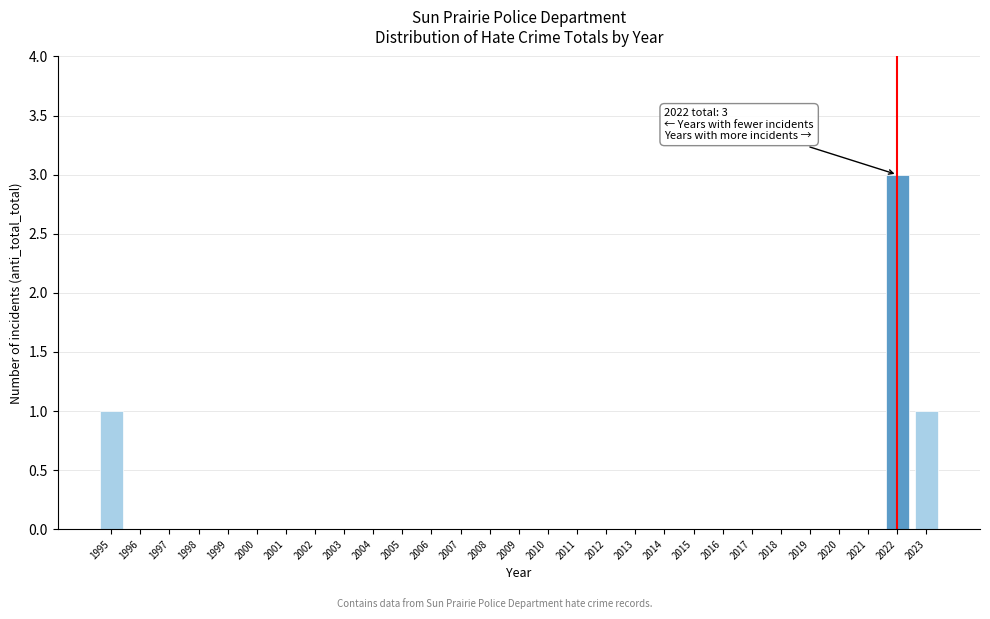

Reading left to right, extract all data points from this chart.

1995=1	1996=0	1997=0	1998=0	1999=0	2000=0	2001=0	2002=0	2003=0	2004=0	2005=0	2006=0	2007=0	2008=0	2009=0	2010=0	2011=0	2012=0	2013=0	2014=0	2015=0	2016=0	2017=0	2018=0	2019=0	2020=0	2021=0	2022=3	2023=1